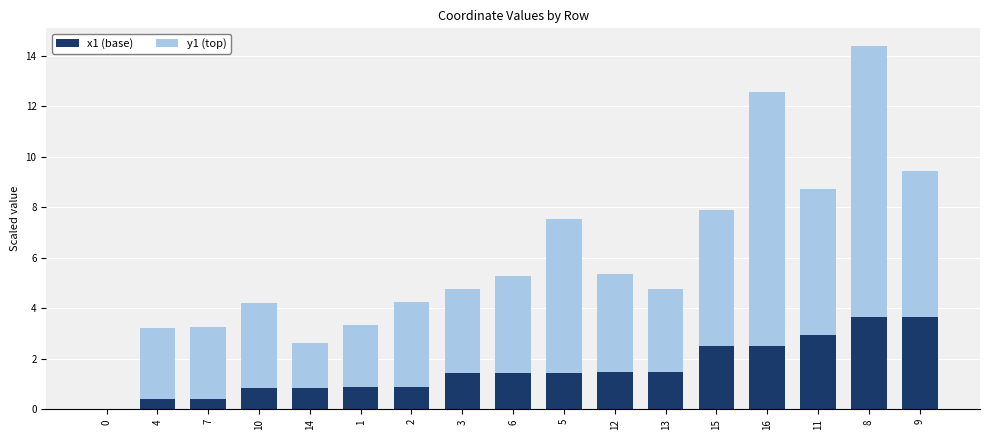

Does the chart contain stacked bars?

Yes